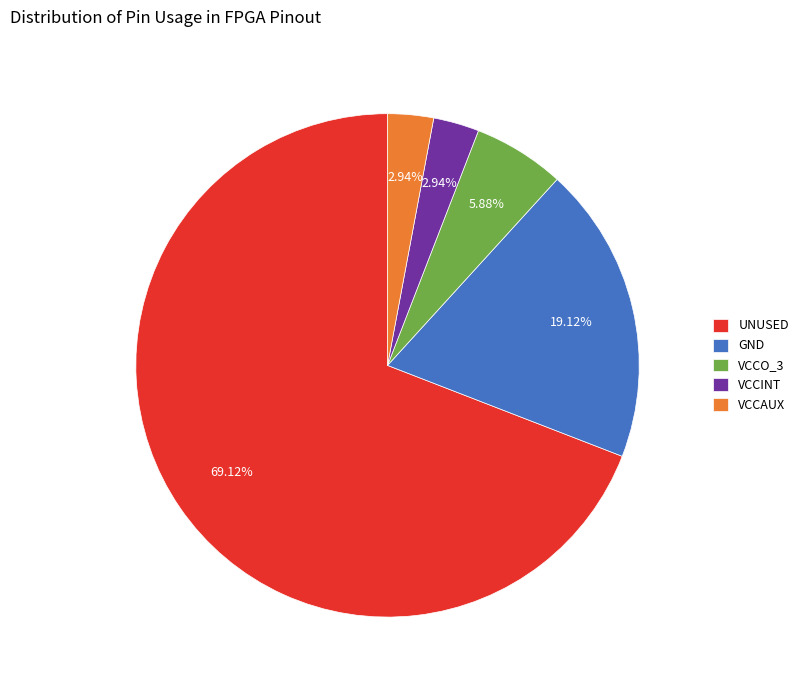

Do VCCAUX and GND together represent more than half of the pie?

No